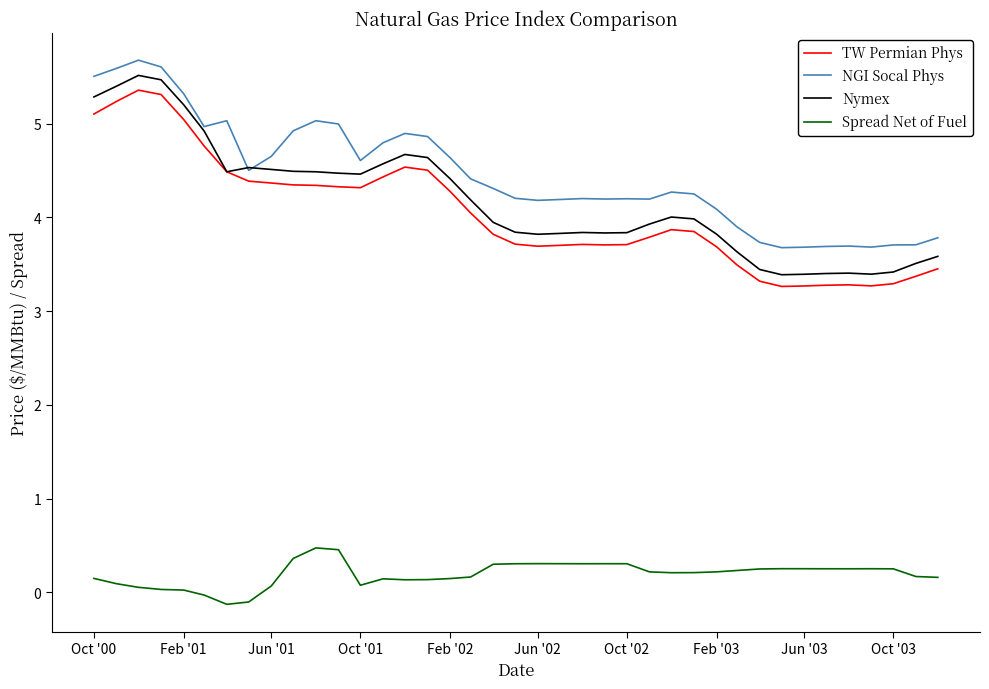

Which series has the largest total across all categories?

NGI Socal Phys